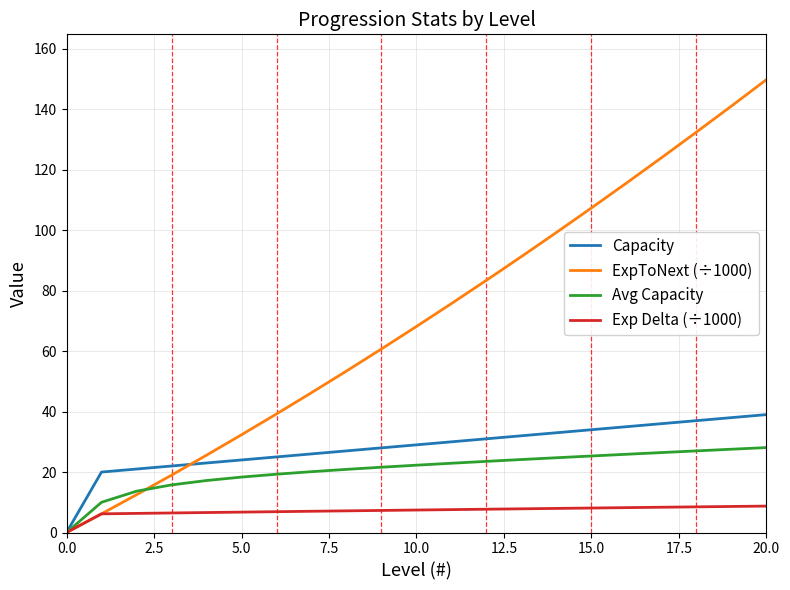

Which series has the largest range (max minus min)?

ExpToNext (÷1000)